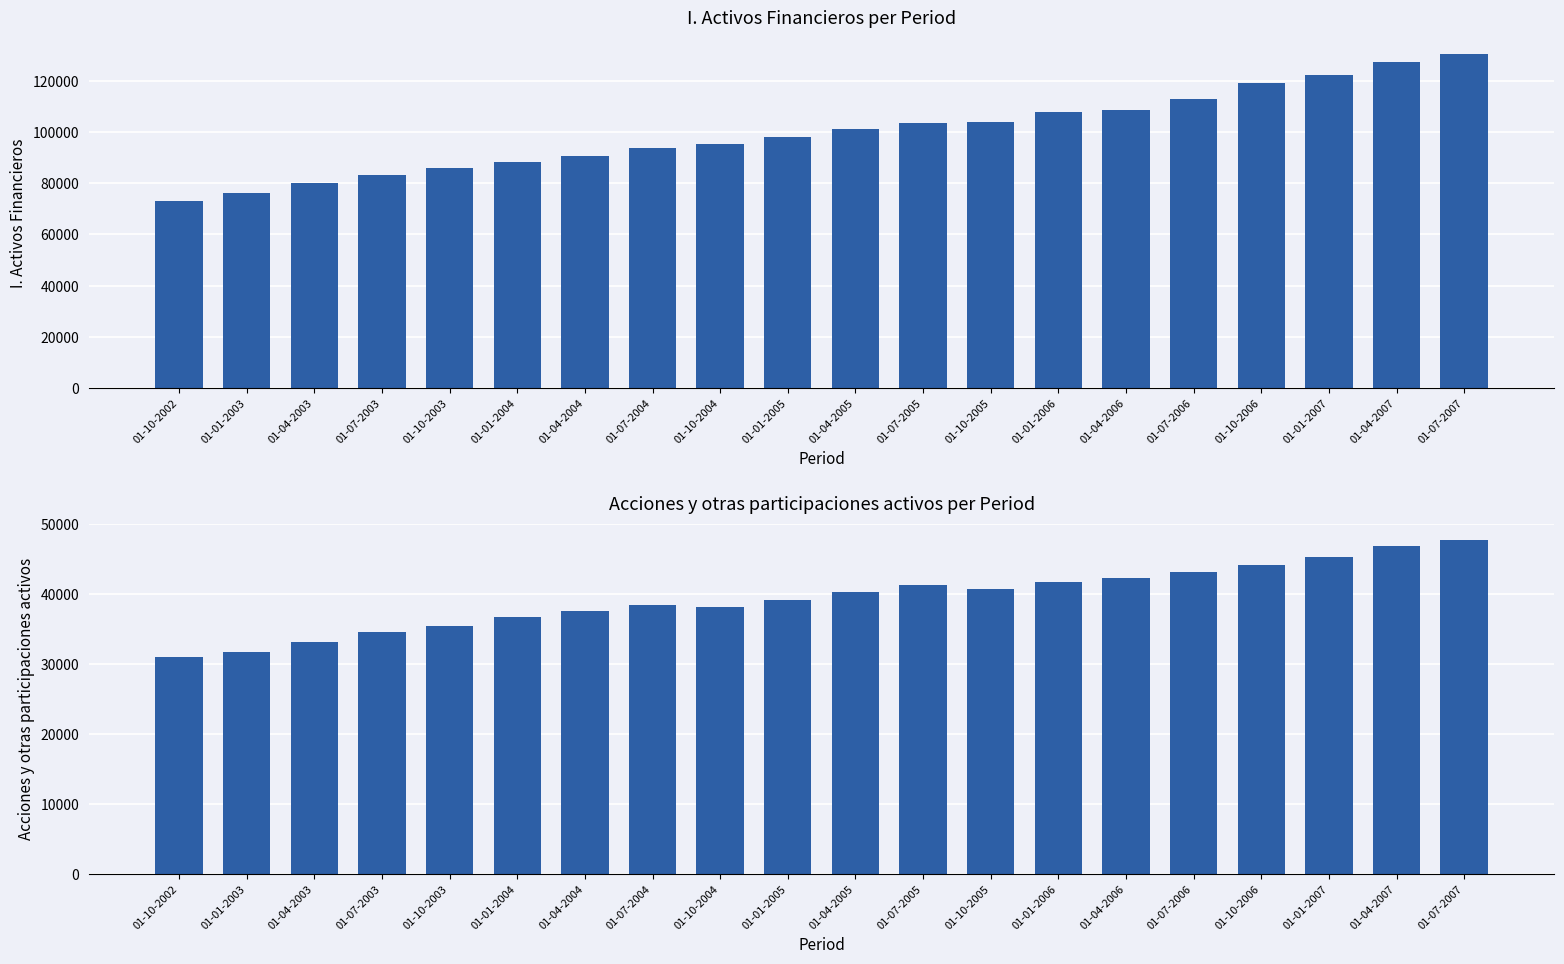

Reading left to right, list all the values displayed in this chart.

I. Activos Financieros: 01-10-2002=73077	01-01-2003=76213	01-04-2003=79936	01-07-2003=83273	01-10-2003=86056	01-01-2004=88212	01-04-2004=90665	01-07-2004=93630	01-10-2004=95287	01-01-2005=98039	01-04-2005=101051	01-07-2005=103358	01-10-2005=103762	01-01-2006=107760	01-04-2006=108589	01-07-2006=112874	01-10-2006=119076	01-01-2007=122018	01-04-2007=127081	01-07-2007=130314
Acciones y otras participaciones activos: 01-10-2002=31001	01-01-2003=31744	01-04-2003=33206	01-07-2003=34643	01-10-2003=35506	01-01-2004=36674	01-04-2004=37554	01-07-2004=38509	01-10-2004=38214	01-01-2005=39223	01-04-2005=40267	01-07-2005=41306	01-10-2005=40680	01-01-2006=41744	01-04-2006=42248	01-07-2006=43215	01-10-2006=44174	01-01-2007=45334	01-04-2007=46922	01-07-2007=47702